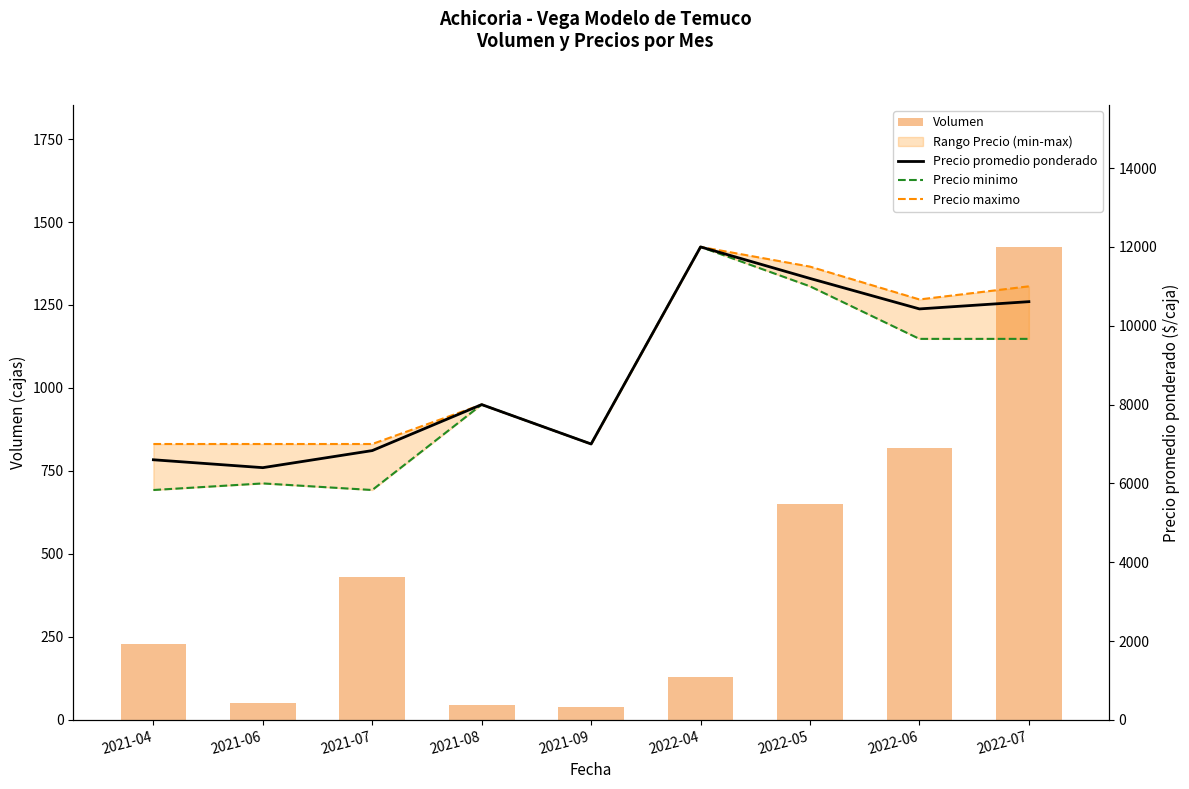

Reading left to right, transcribe all the data shown in this chart.

Volumen: 230	50	430	45	40	130	650	820	1425
Precio promedio ponderado: 6600	6400	6833	8000	7000	12000	11200	10427	10611
Precio minimo: 5833	6000	5833	8000	7000	12000	11000	9667	9667
Precio maximo: 7000	7000	7000	8000	7000	12000	11500	10667	11000